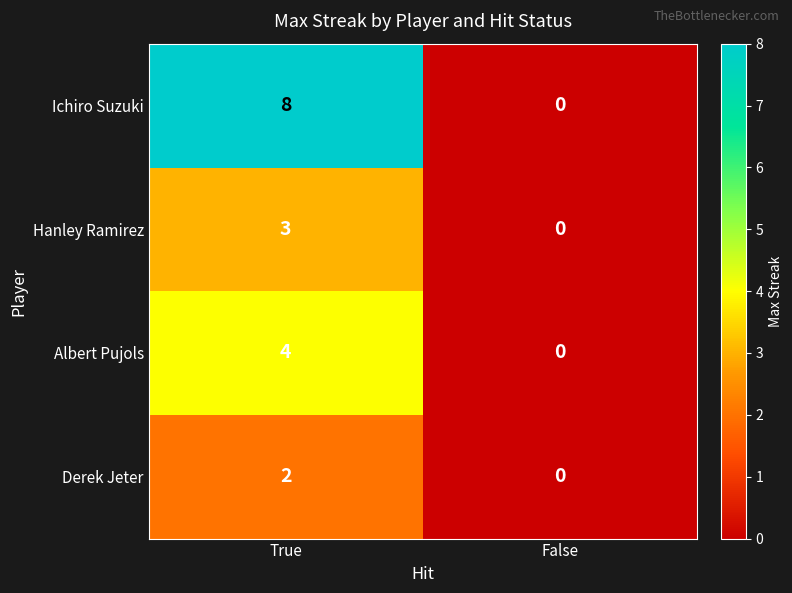

Which series changed the most between True and False?

Ichiro Suzuki